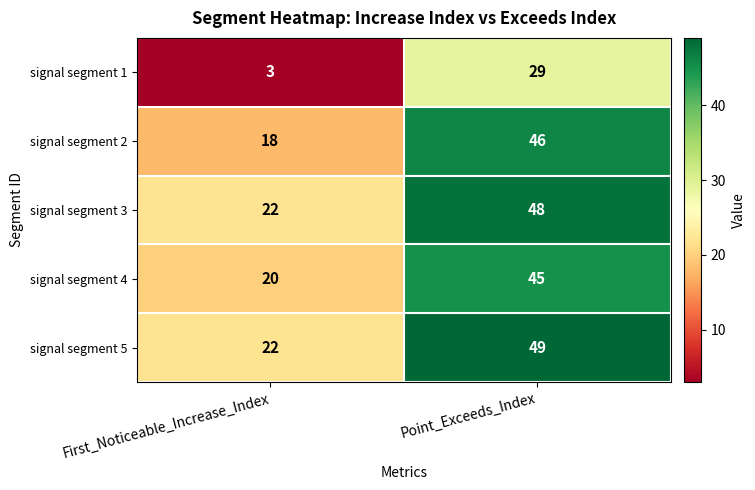

The value of signal segment 3 at Point_Exceeds_Index is 85. True or false?

False